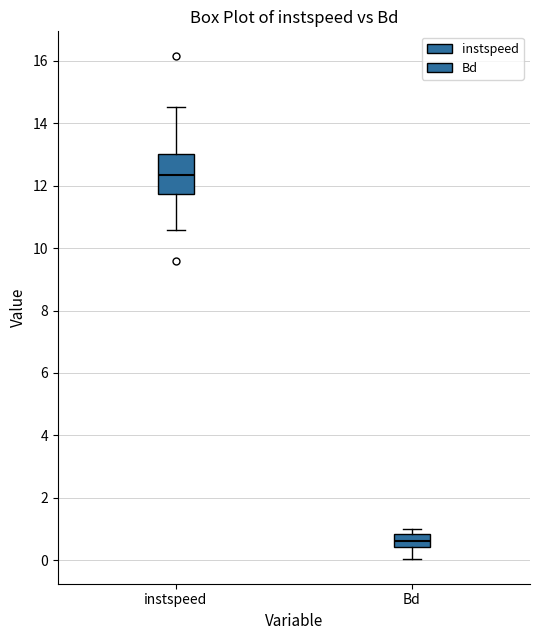

Reading left to right, read every box against the y-axis: the position of its median line, the range the box covers, and the ends of its whiskers. The values are not printed on the chart, so give them approximately, as read against the axis.

instspeed: median 12.4, box 11.8 to 13.0, whiskers 10.6 to 14.6
Bd: median 0.6, box 0.4 to 0.8, whiskers 0.0 to 1.0